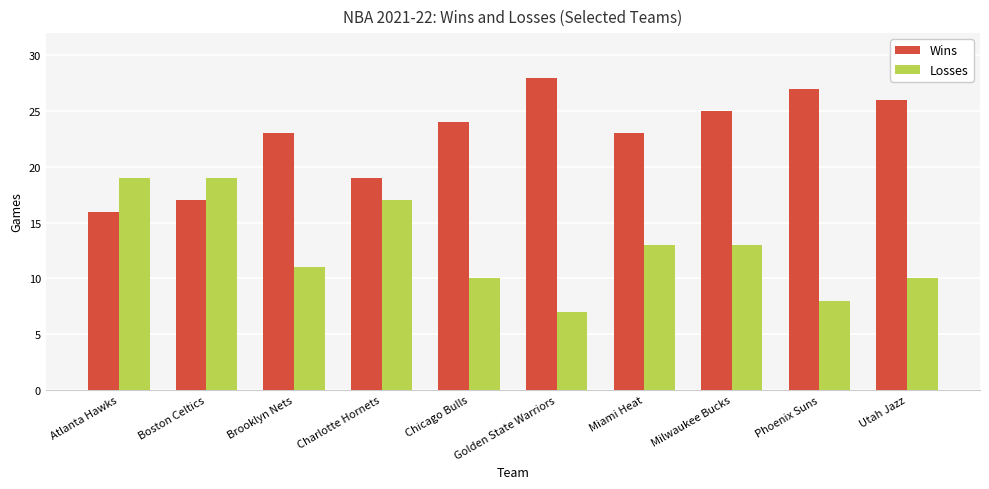

What position from the left is Brooklyn Nets?

3